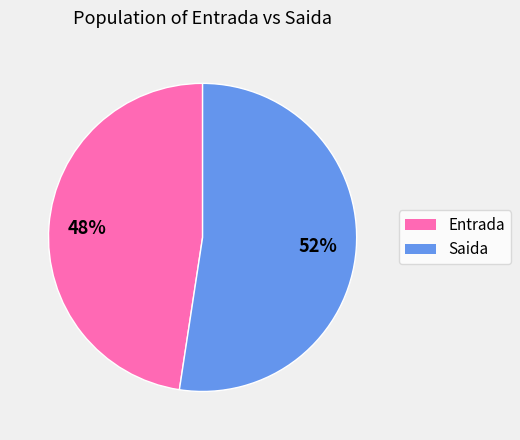

How many segments does this pie chart have?

2